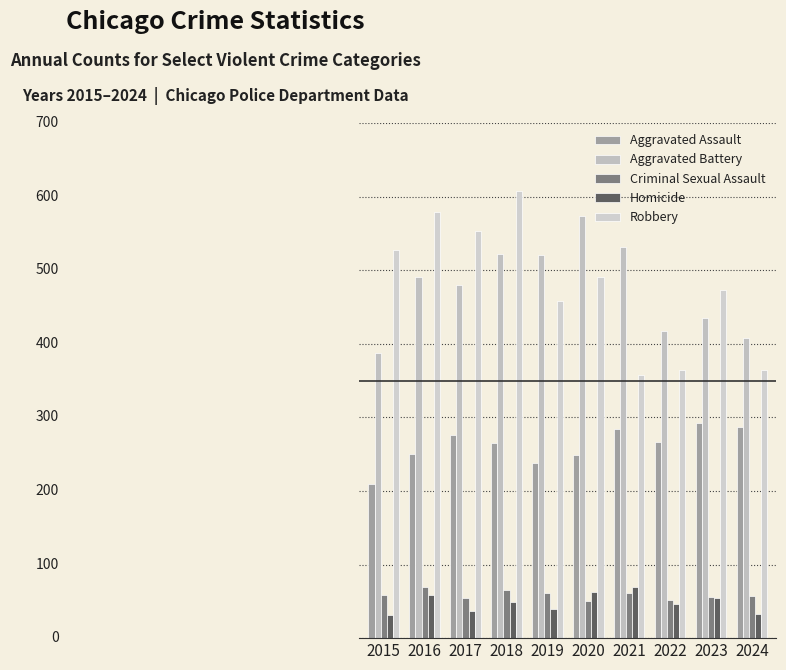

Which series has the widest spread of values?

Robbery